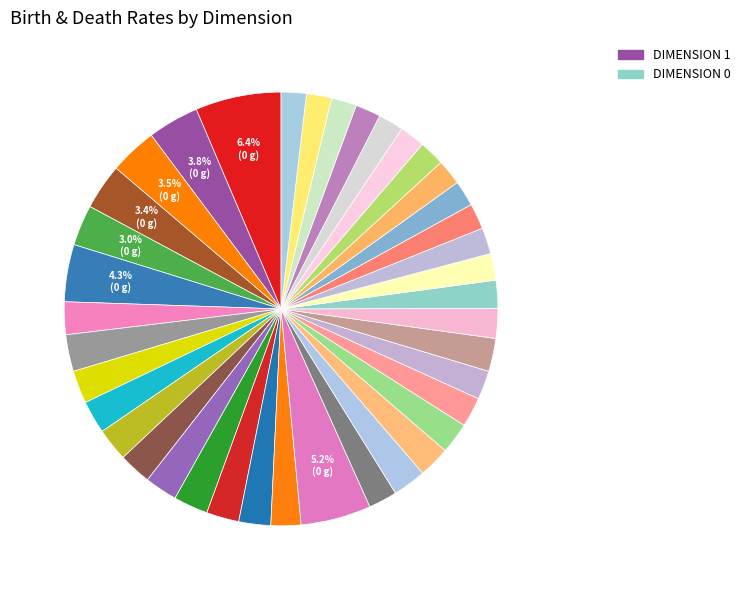

Which slice is the smallest?

dimension 0